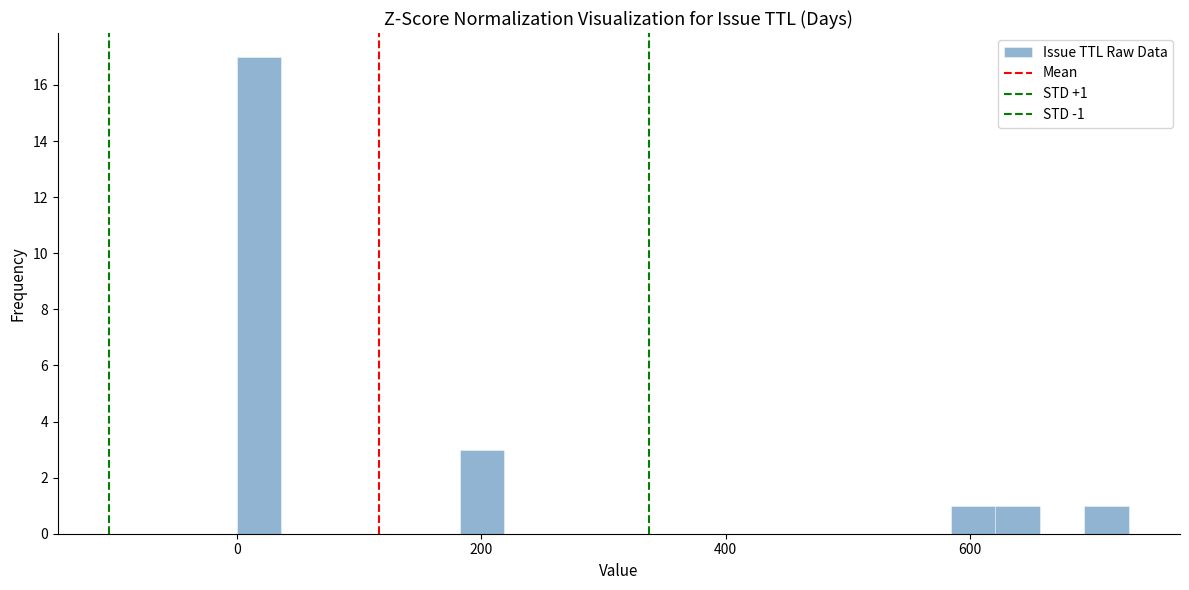

Read against the x-axis, roughly where is the centre of the tallest bar?

20